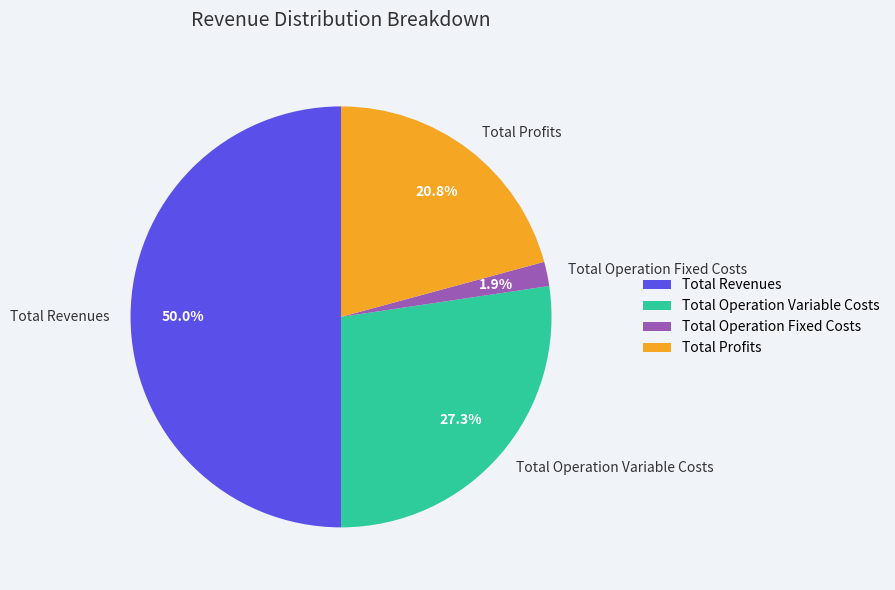

What percentage is the Total Revenues slice, to the nearest percent?

50%